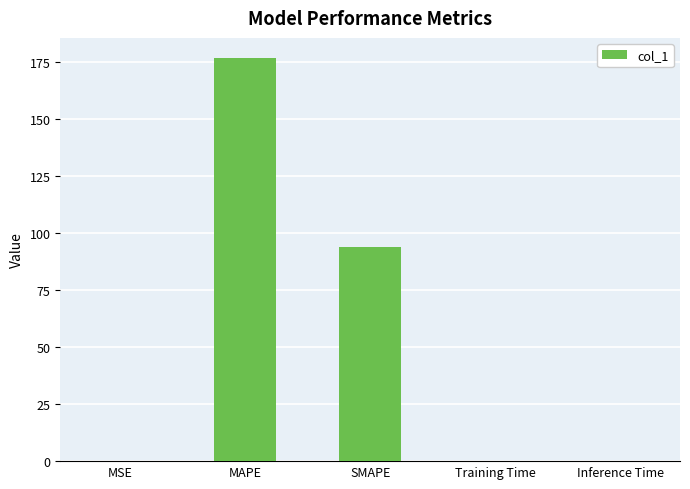

The value at MAPE is 80.3. True or false?

False